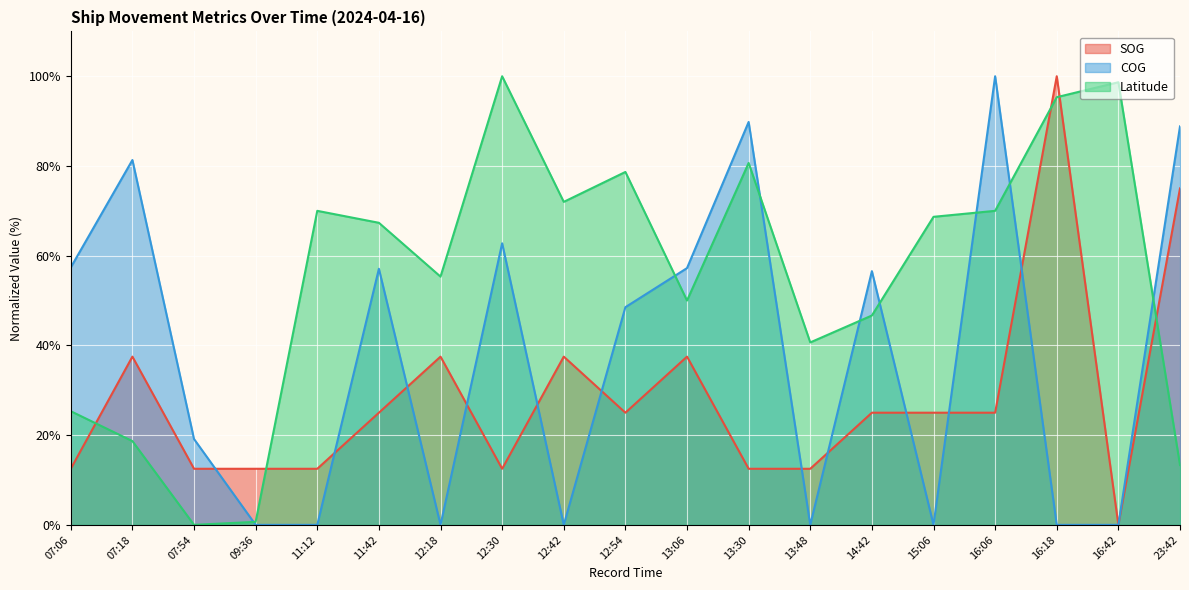

Where is the first local minimum for Latitude?

07:54